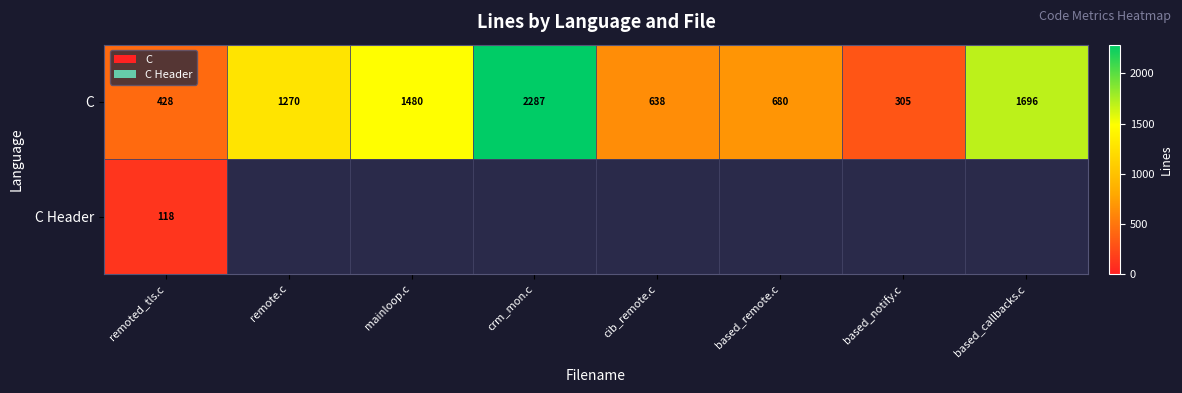

Where is C nearest to the value 1296?

remote.c